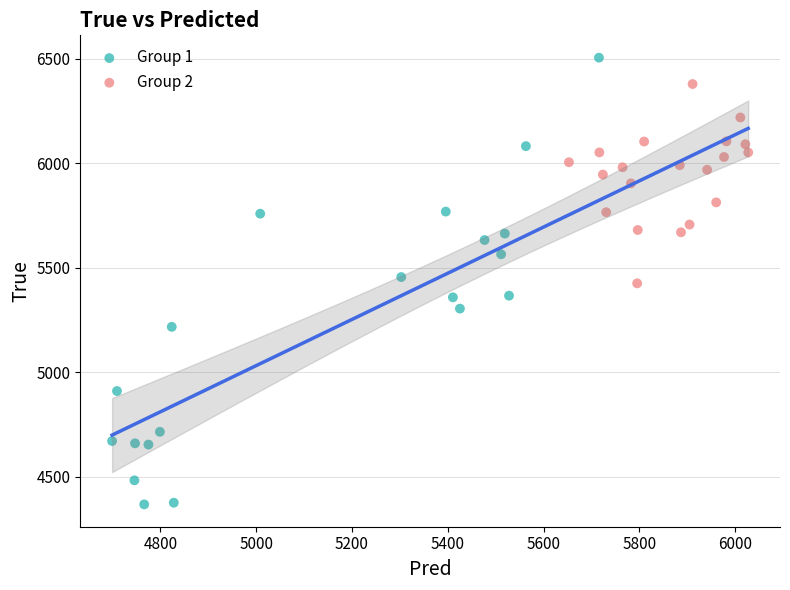

What are all the series names shown in the legend?

Group 1, Group 2